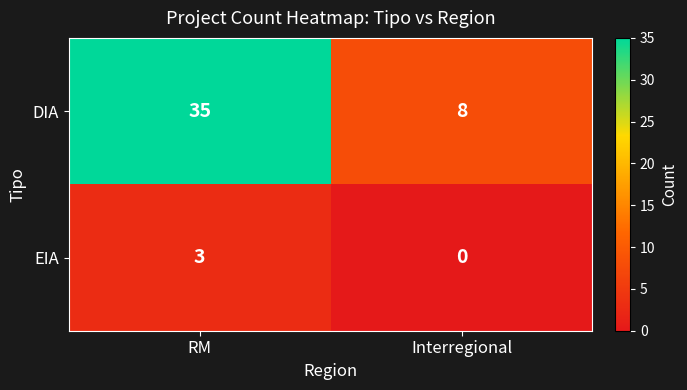

Reading right to left, list all the values displayed in this chart.

DIA: Interregional=8	RM=35
EIA: Interregional=0	RM=3